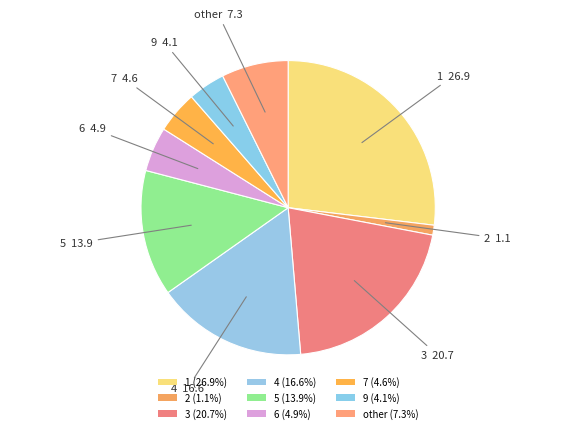

How many segments does this pie chart have?

9